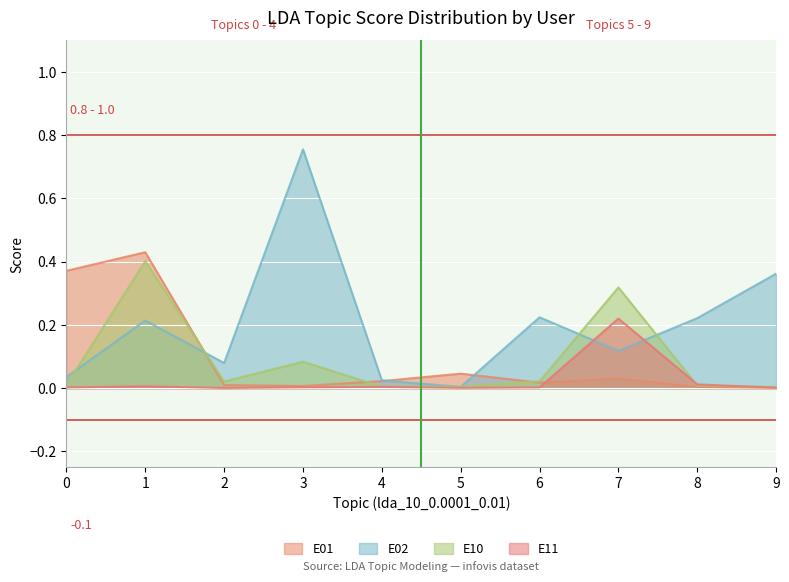

Count the number of categories in the chart.

10